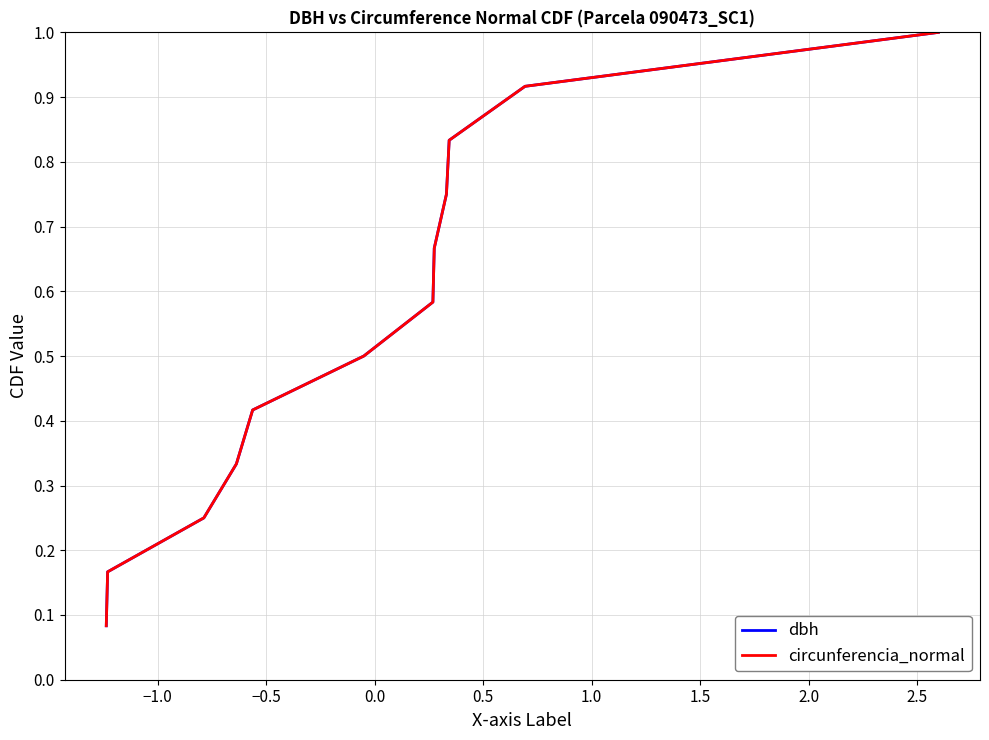

How many lines are shown in the chart?

2